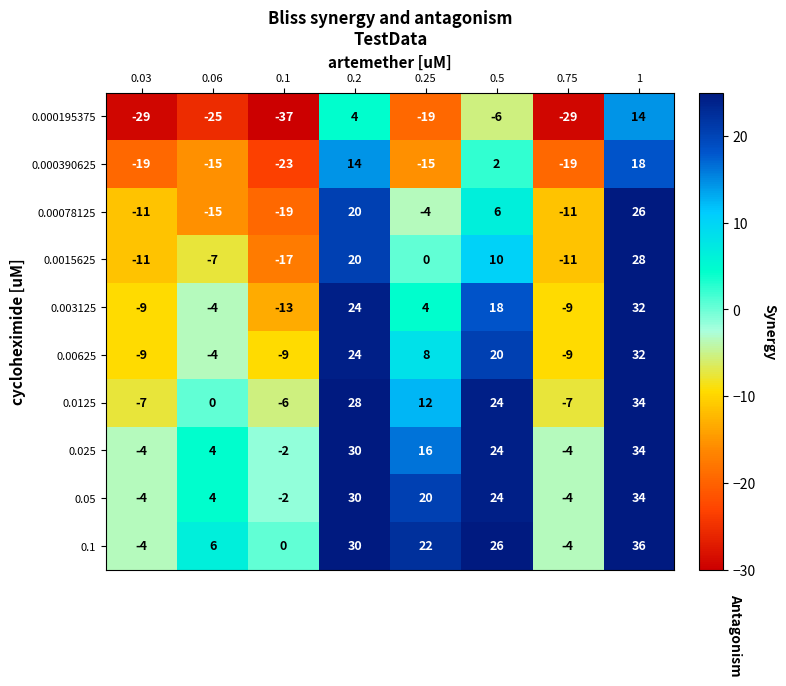

At how many categories does at least one series exceed 13?

4